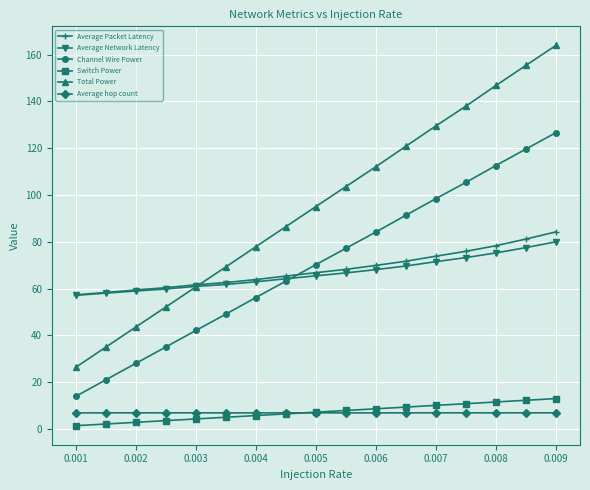

True or false: Channel Wire Power has more than 2 interior local peaks.

False